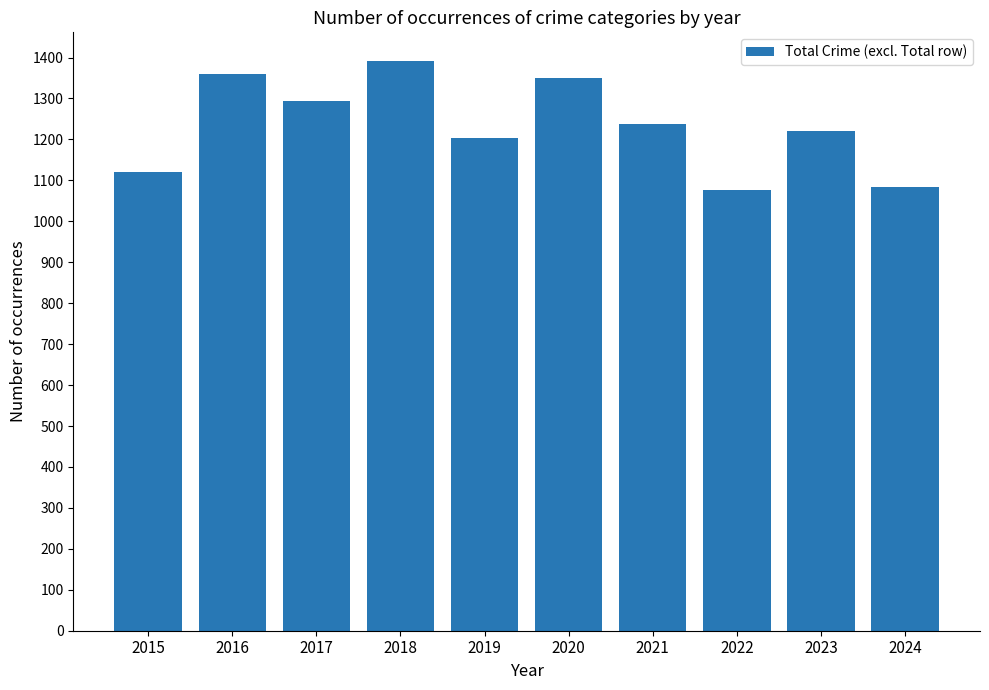

How many data points are less than 1237?

5